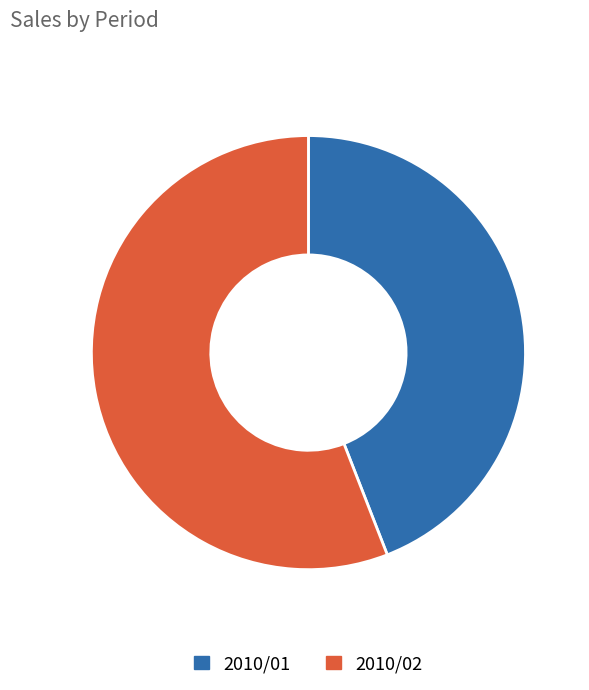

Approximately how many times larger is the value at 2010/02 compared to 2010/01?

1.3